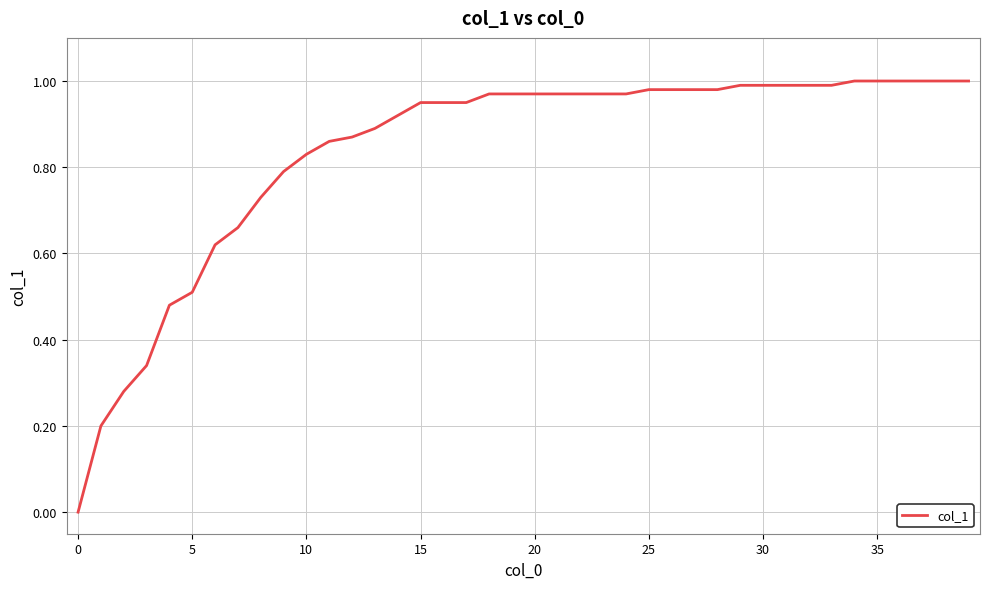

Where is the data nearest to the value 0?

0